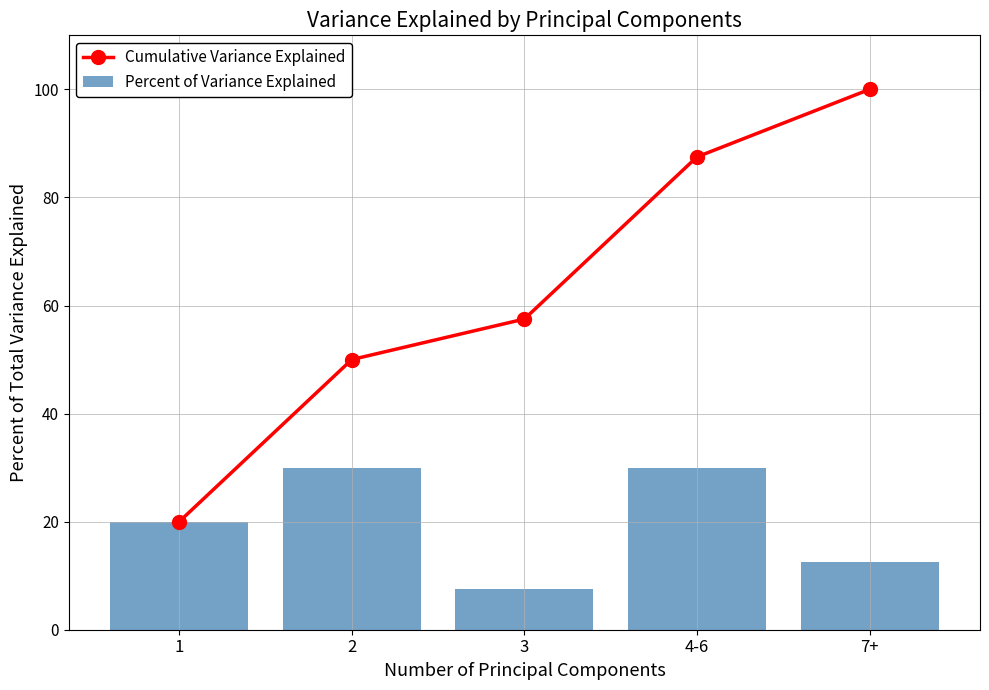

The value of Percent of Variance Explained at 3 is 7.5. True or false?

True